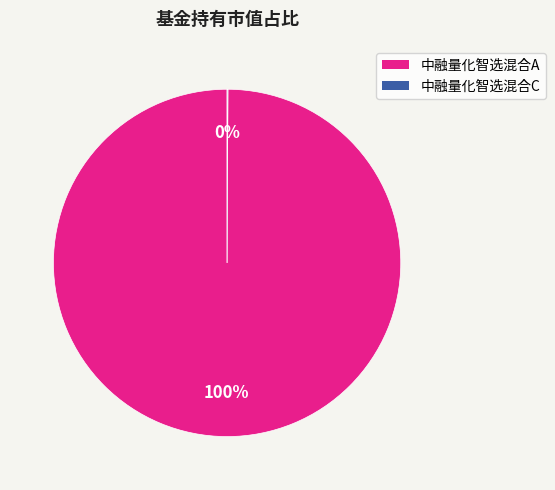

To the nearest percent, what is the difference between the largest and smallest slice percentages?

100%